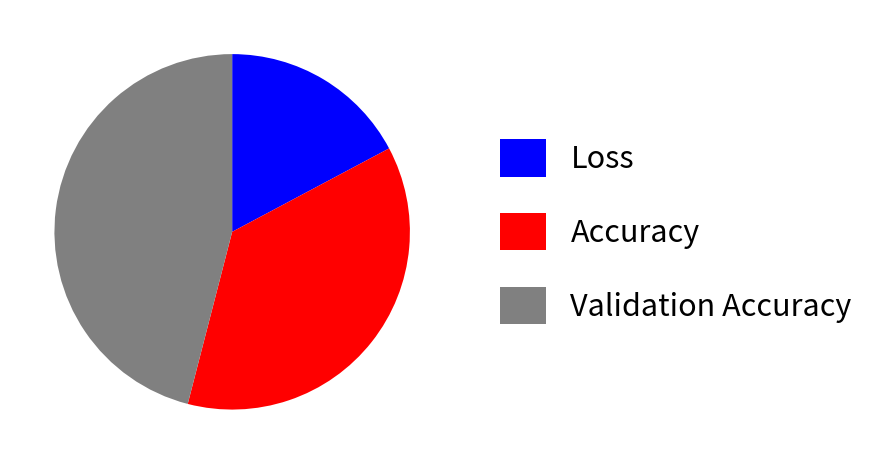

Is Validation Accuracy the majority of the pie?

No